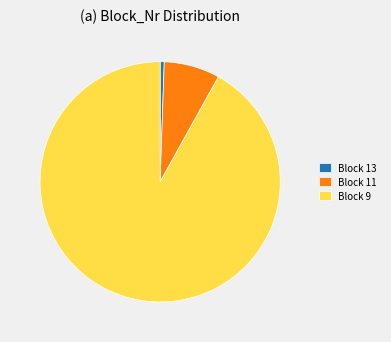

Between Block 9 and Block 13, which is larger?

Block 9